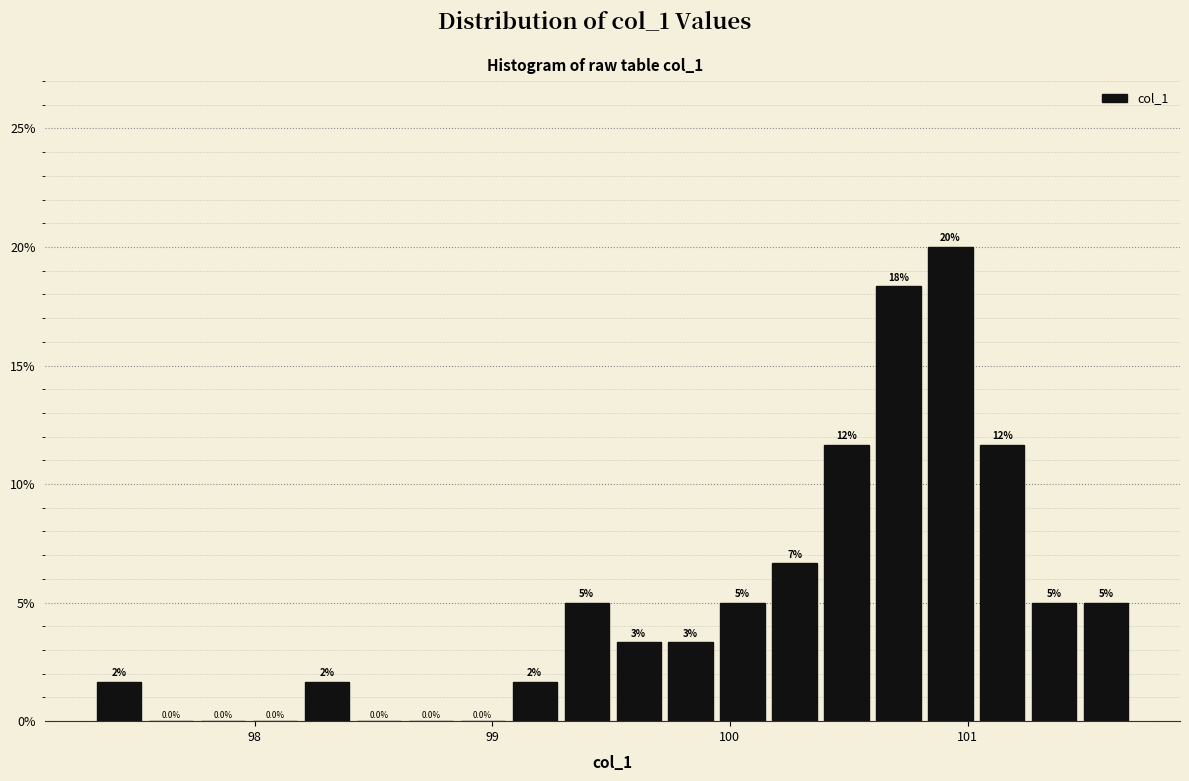

Around what value on the x-axis is the tallest bar? Give the approximate position of its centre, as read against the axis.

100.9